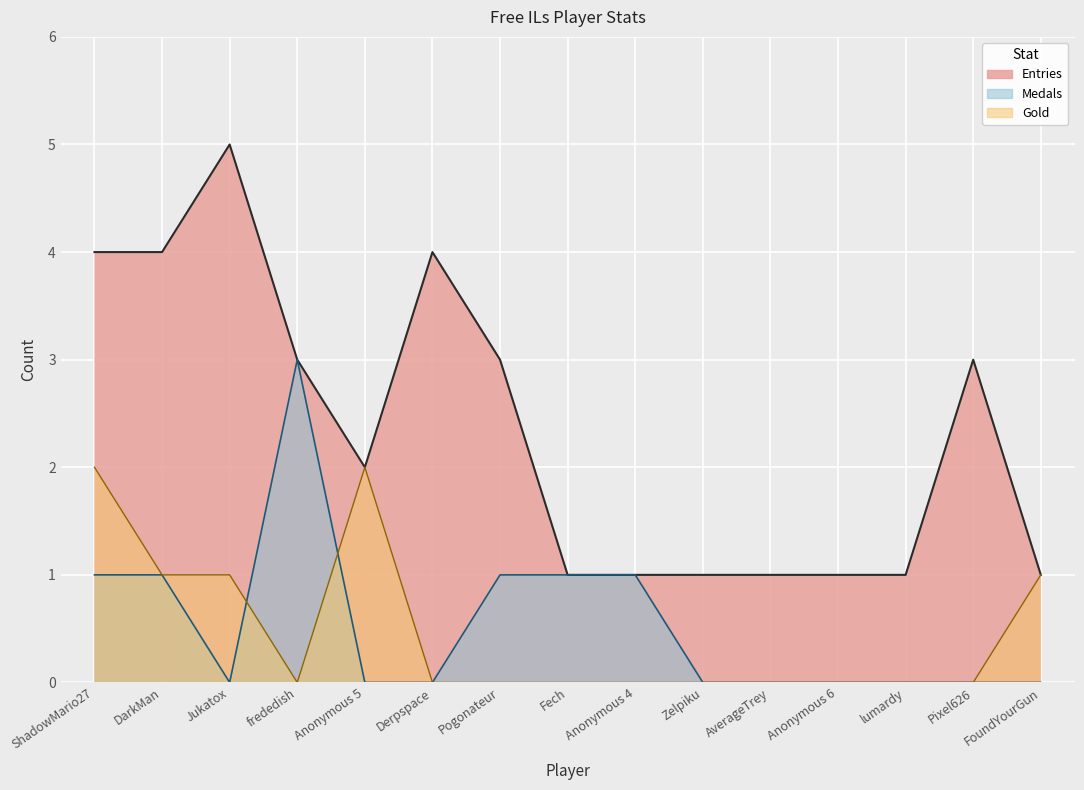

True or false: Gold and Medals intersect in this chart.

True